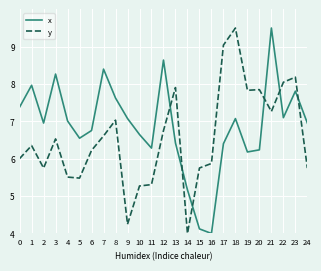

Which series has the largest total across all categories?

x